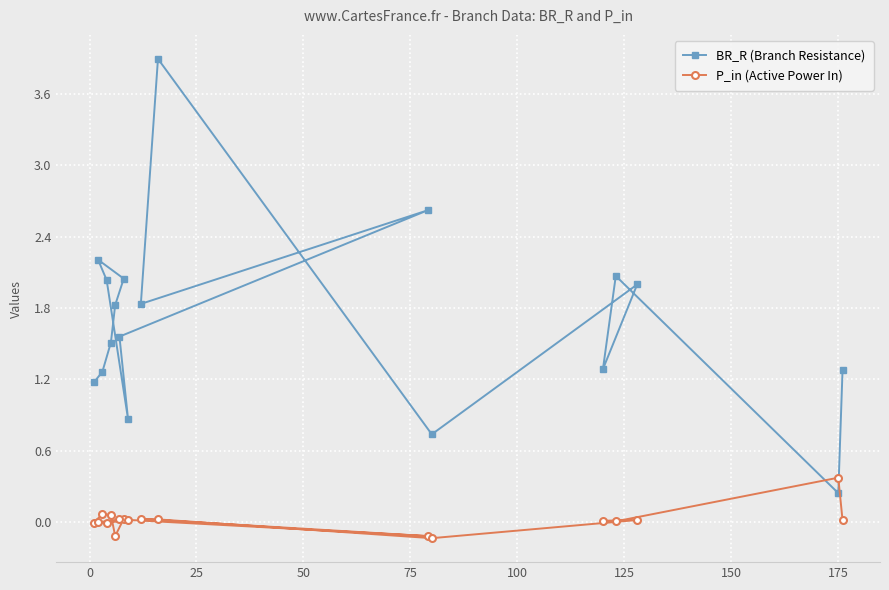

What is the value of the BR_R (Branch Resistance) point at the 11th from the left?

3.9